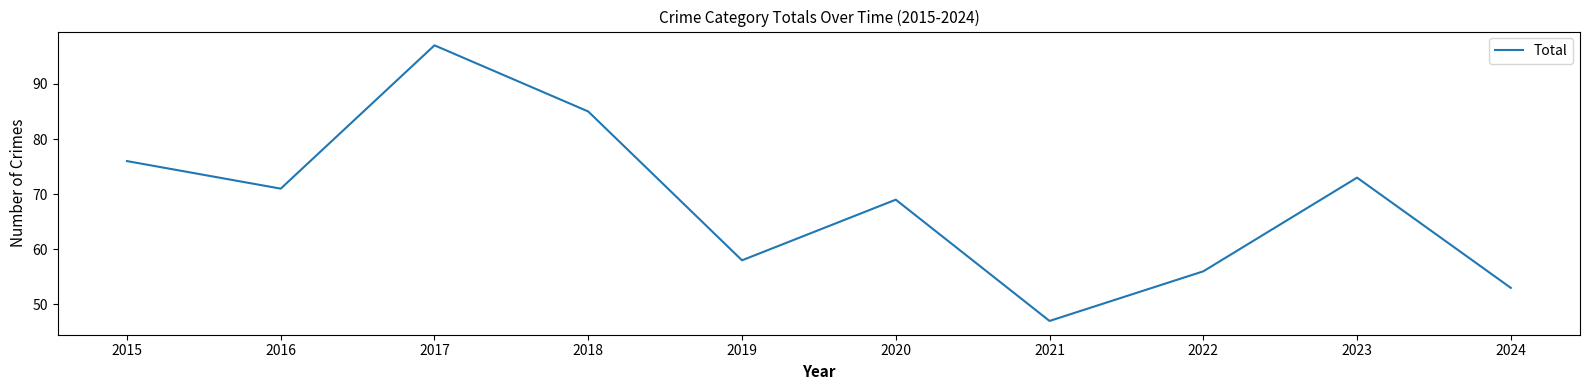

Does the chart display data point markers on the line(s)?

No